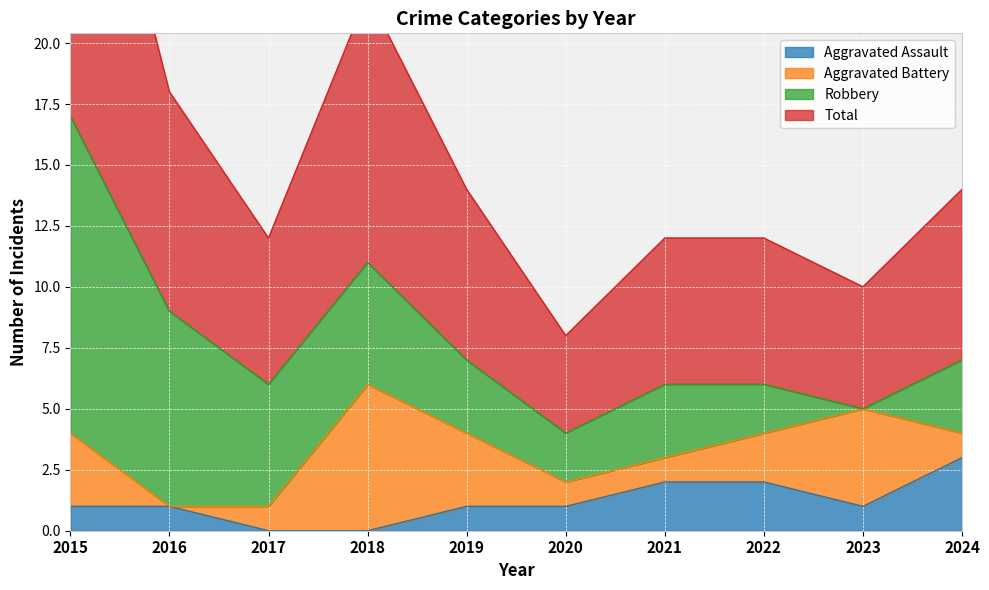

At which category does Total reach its first local peak?

2018